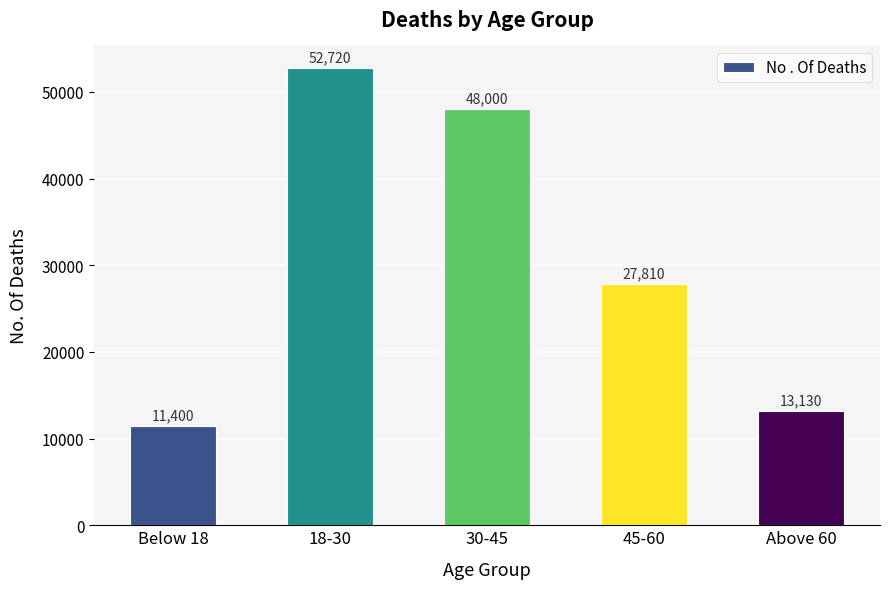

What is the sum of all values?

153060